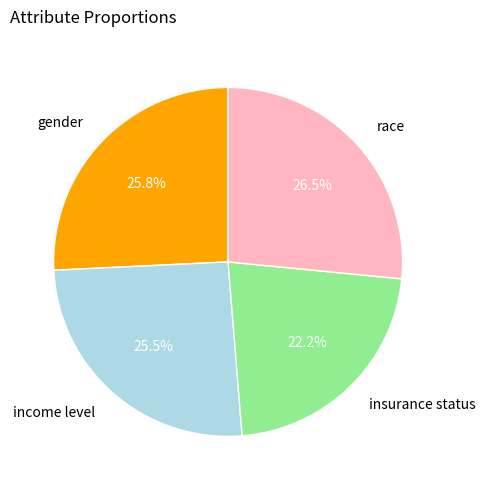

To the nearest percent, what percentage of the pie is gender?

26%